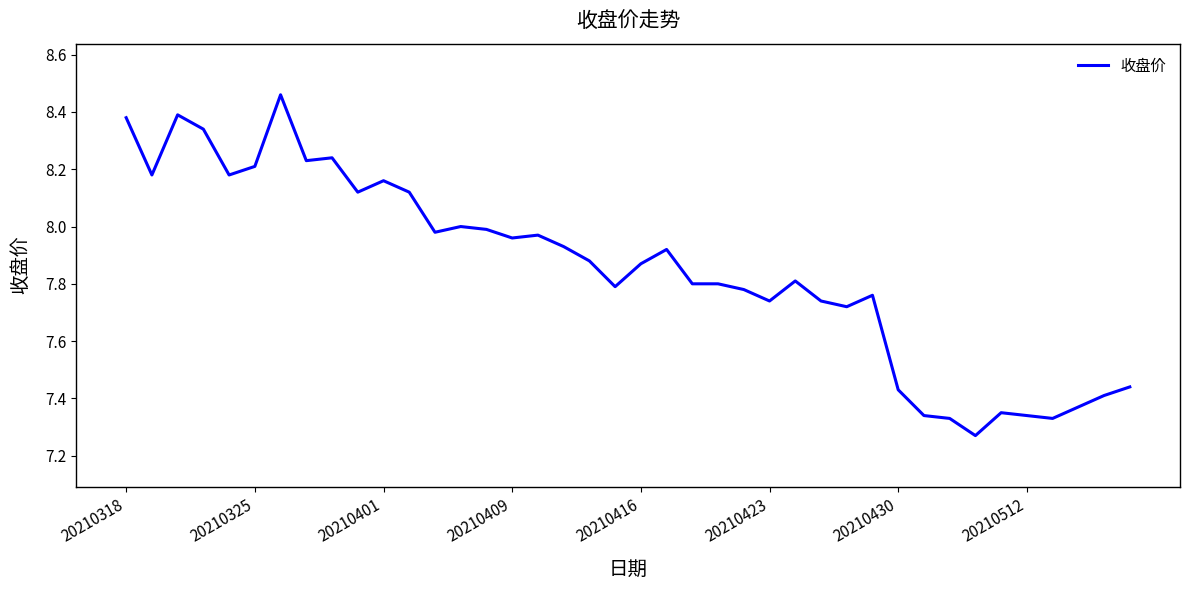

What is the difference between the maximum and minimum values?

1.2